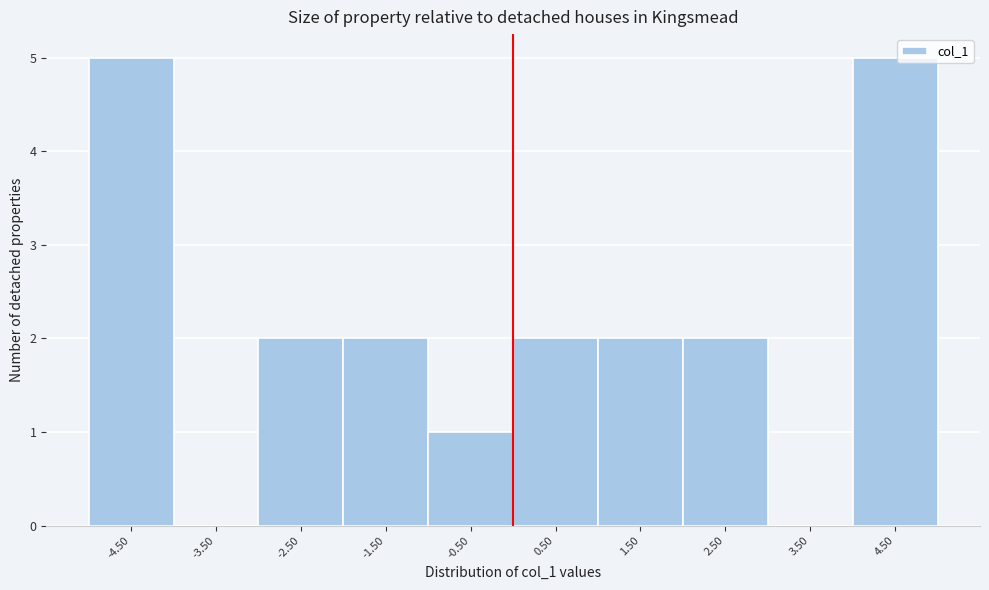

What is the height of the bar covering -3 to -2 on the x-axis? The values are not printed on the chart, so give them approximately, as read against the axis.

2